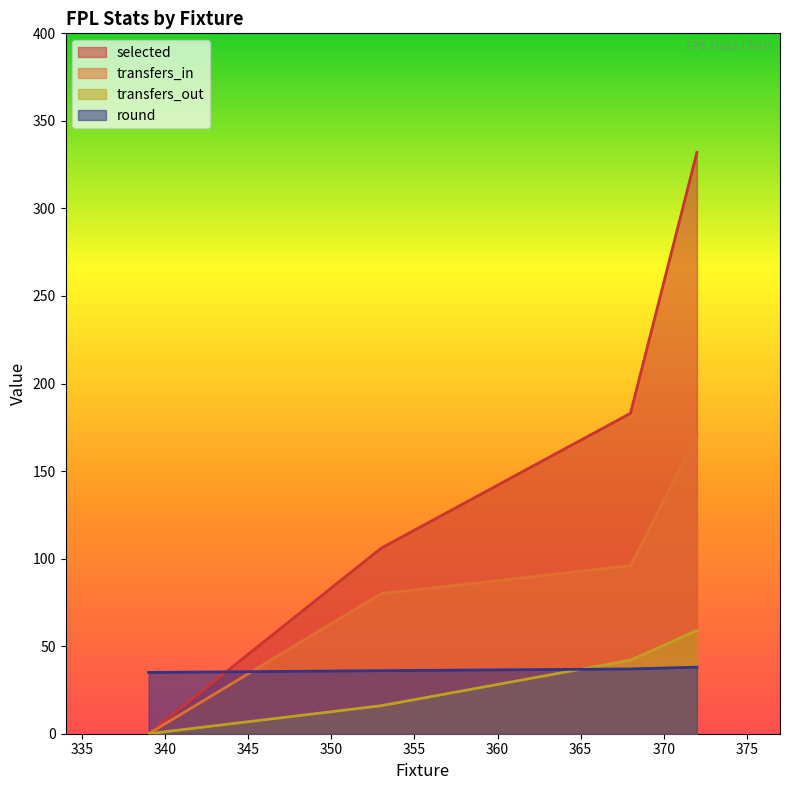

What is the sum of all selected values?

621